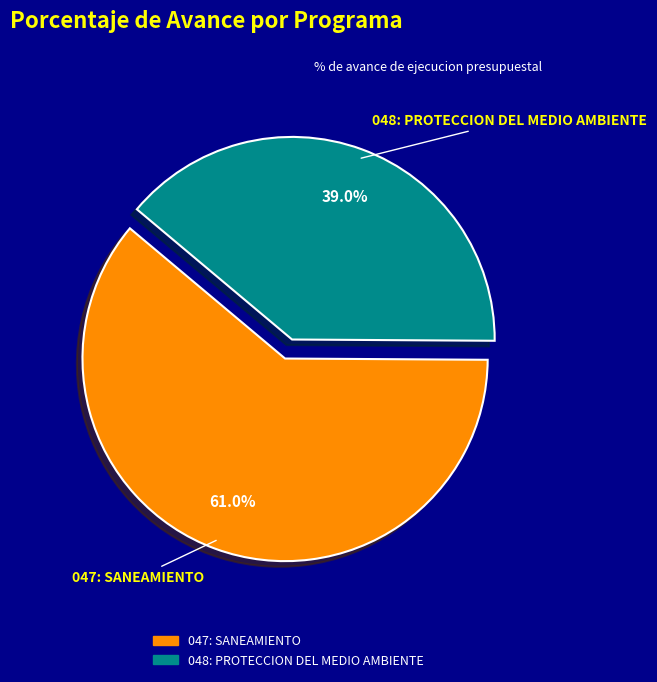

What percentage is NOT represented by 047: SANEAMIENTO?

39.0%